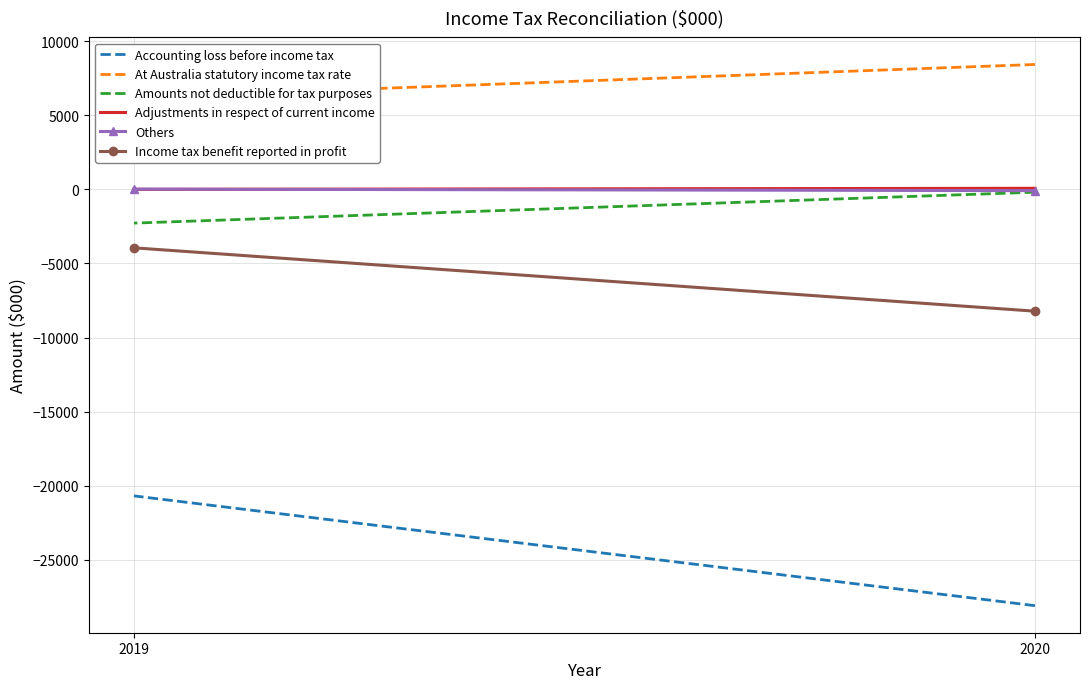

Which series has the largest range (max minus min)?

Accounting loss before income tax